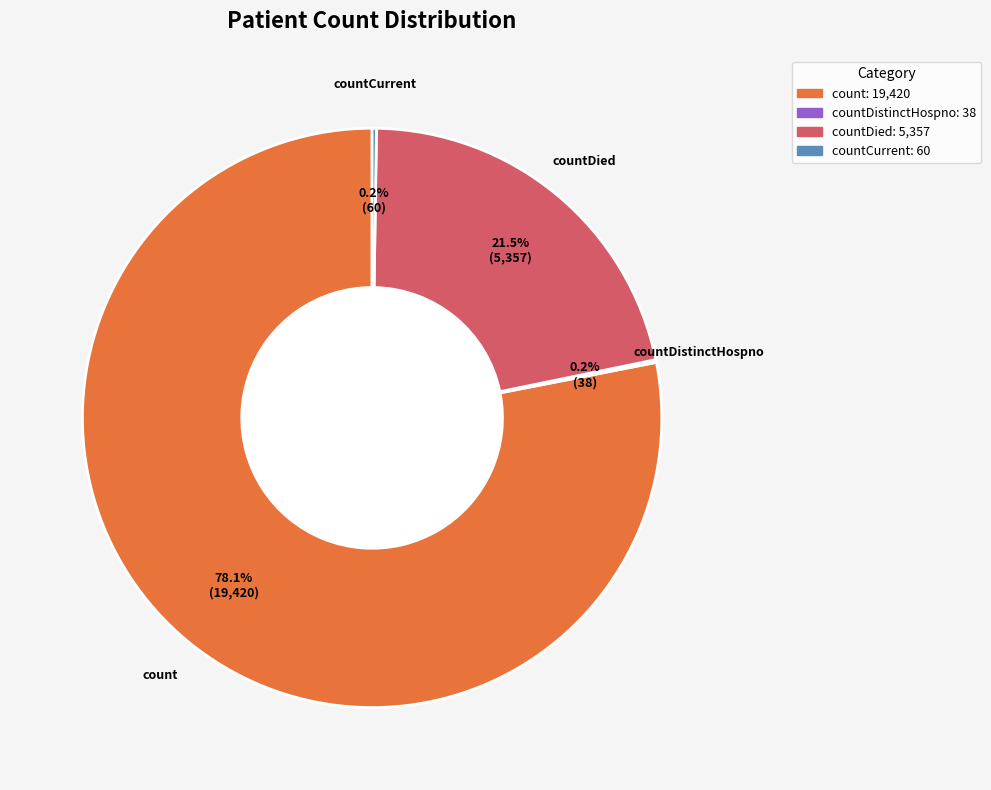

Is there any slice that represents more than half of the pie?

Yes